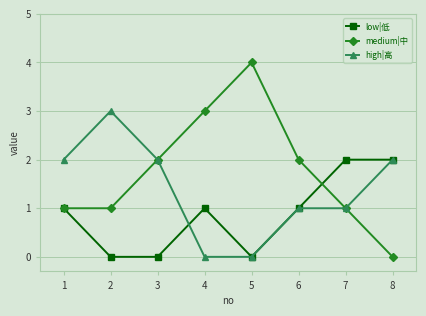

Which series has the largest total across all categories?

medium|中